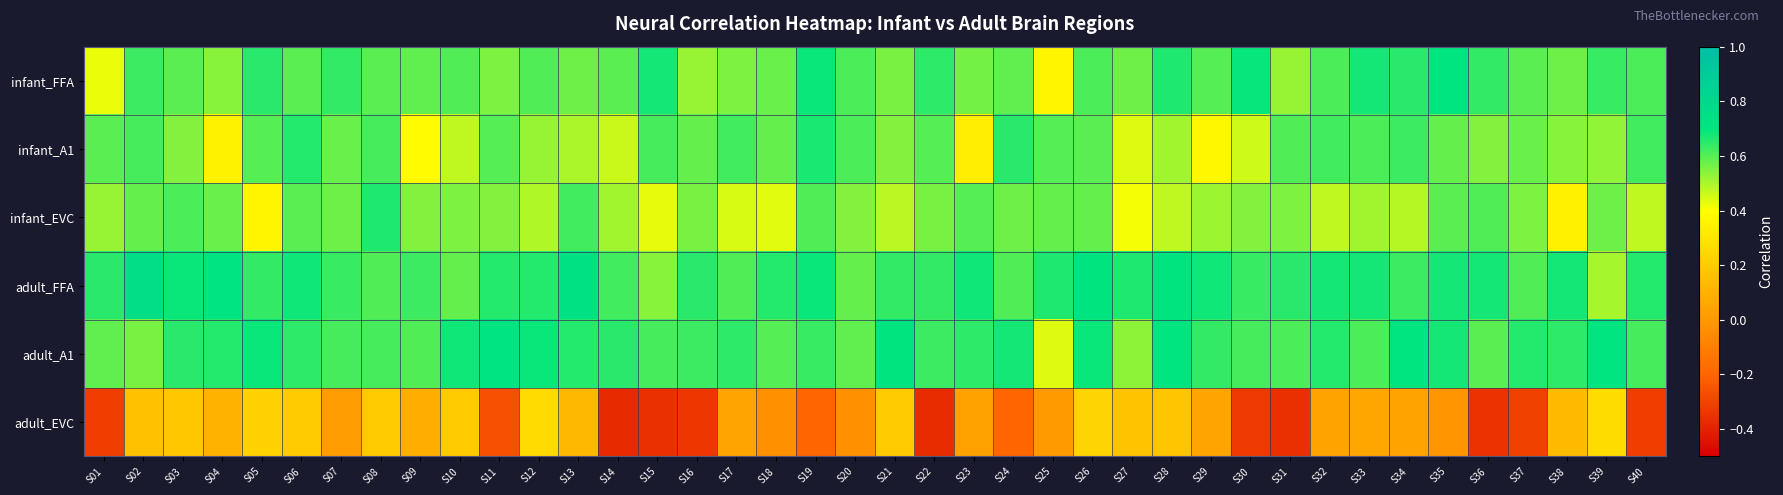

How many distinct data groups are displayed?

6